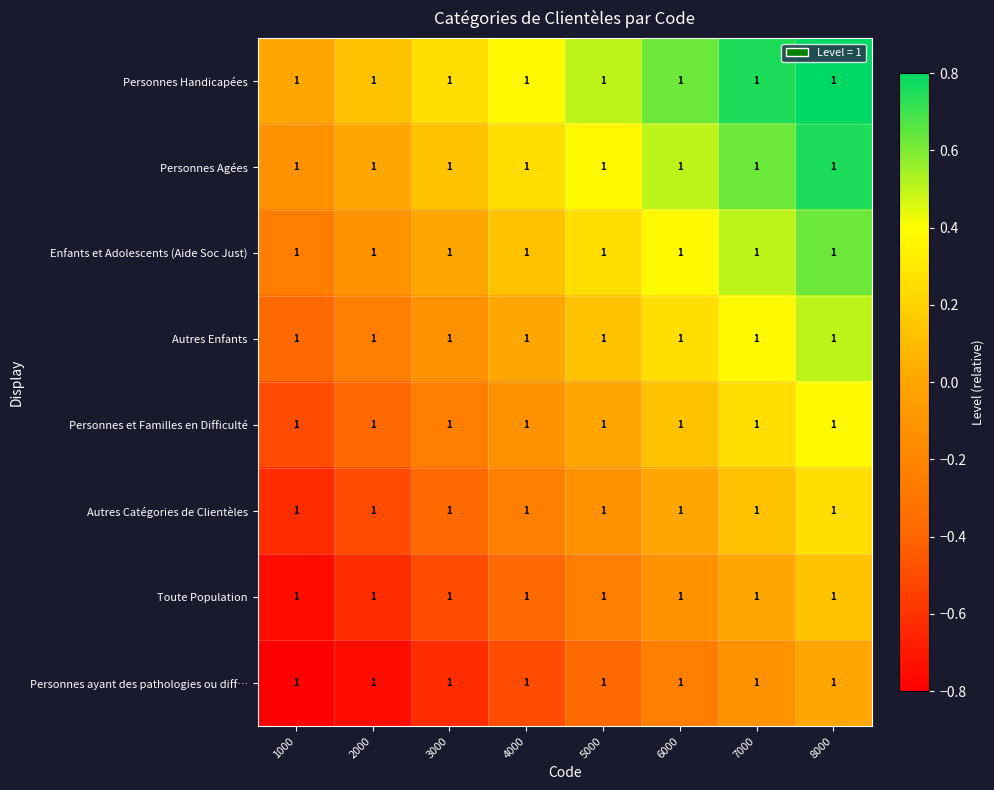

What is the minimum value for Autres Catégories de Clientèles?

-0.6